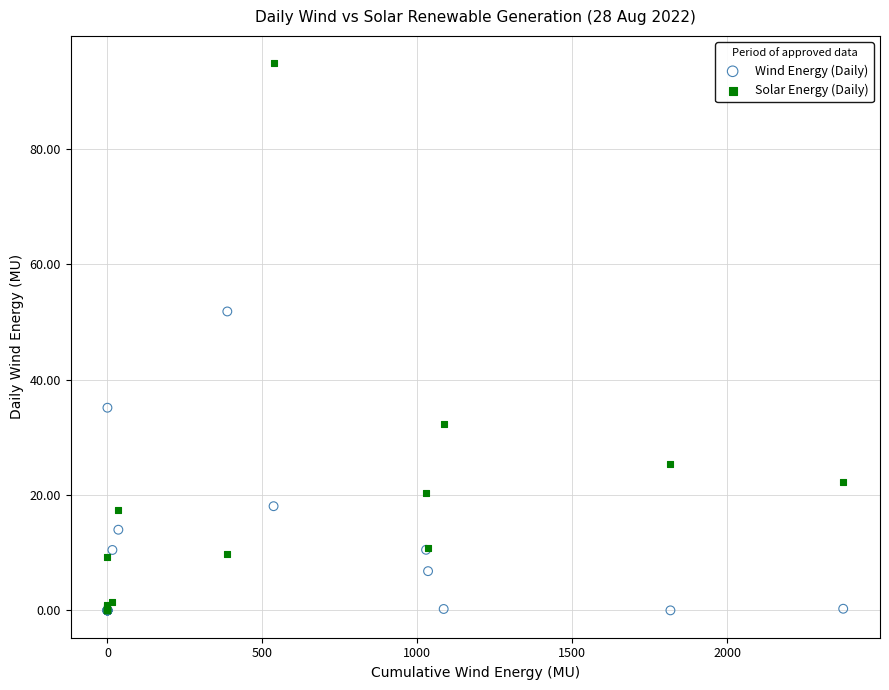

In the Solar Energy (Daily) series, what Y value is closest to 47?

32.3